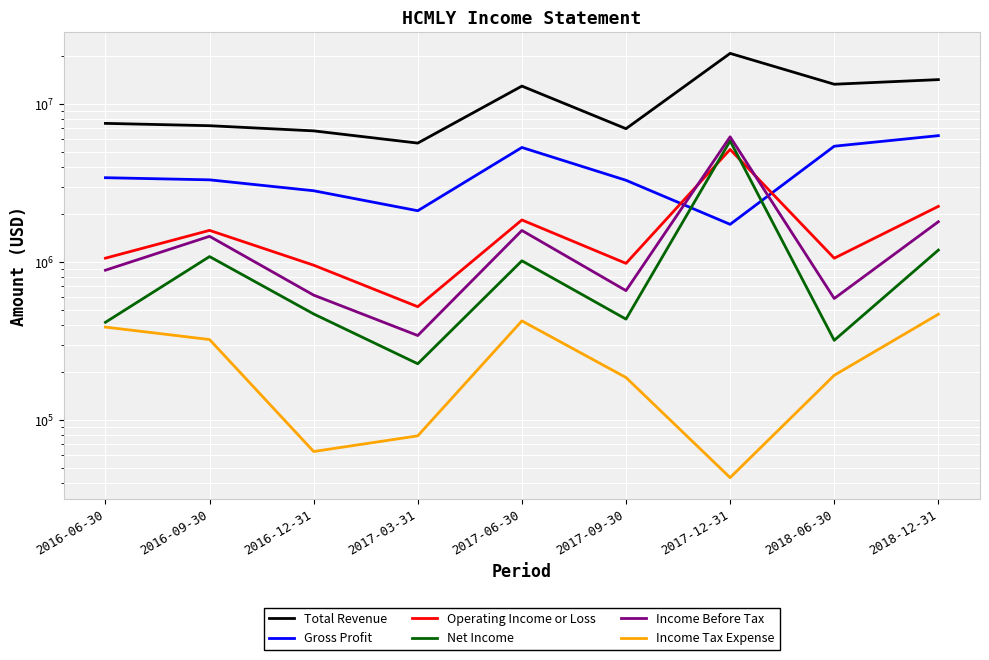

At how many categories does at least one series exceed 10147285?

4